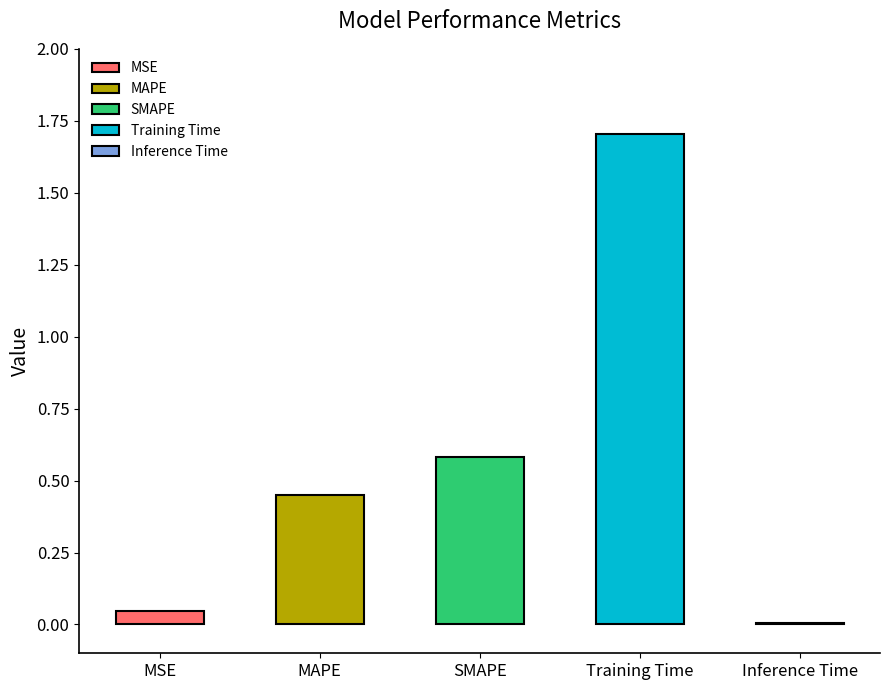

Rank the categories by value from lowest to highest.

Inference Time, MSE, MAPE, SMAPE, Training Time